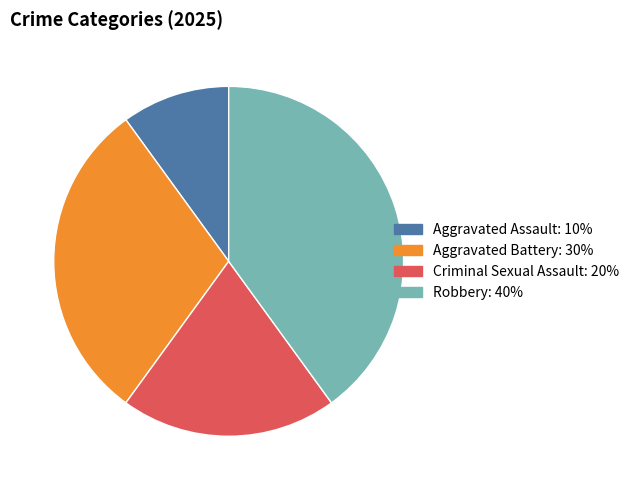

Does any single category account for the majority?

No